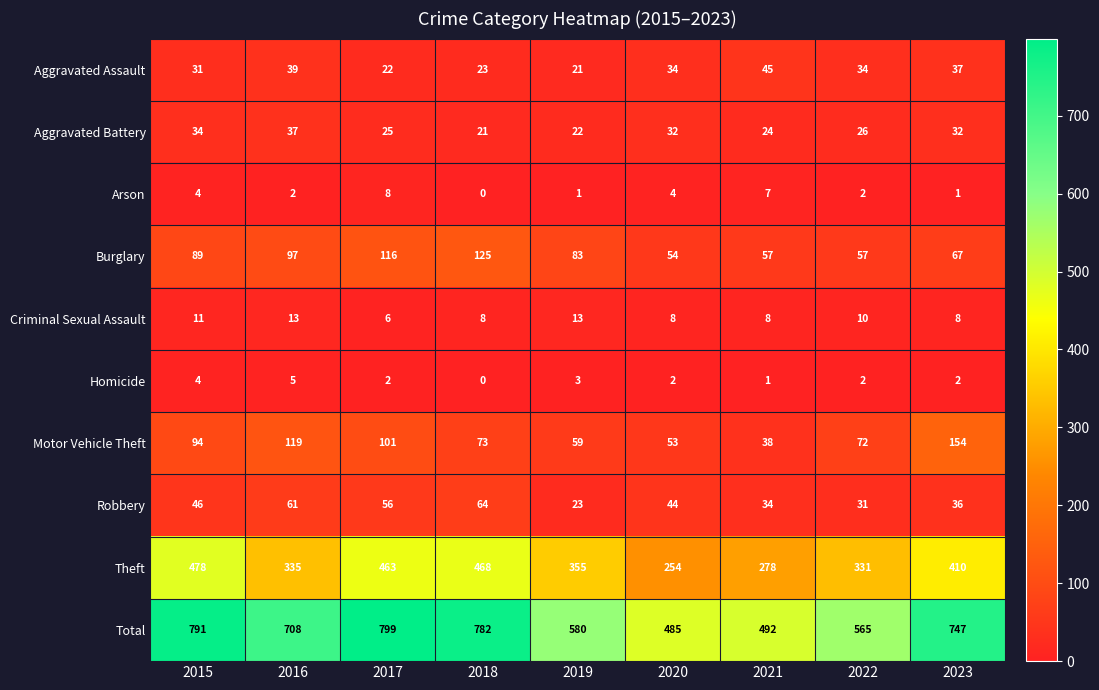

Which series has the largest total across all categories?

Total